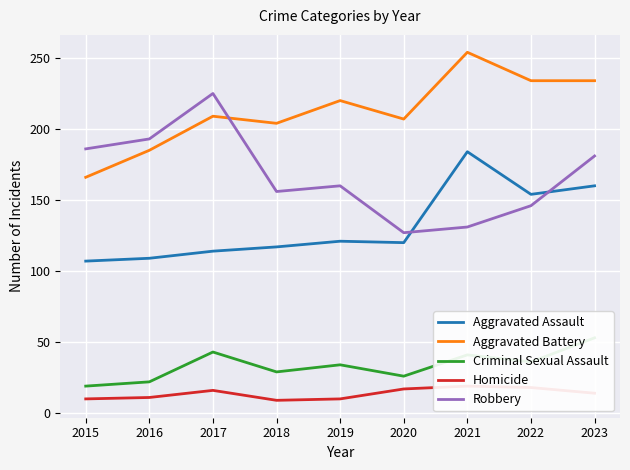

At which label does Aggravated Battery reach its peak?

2021